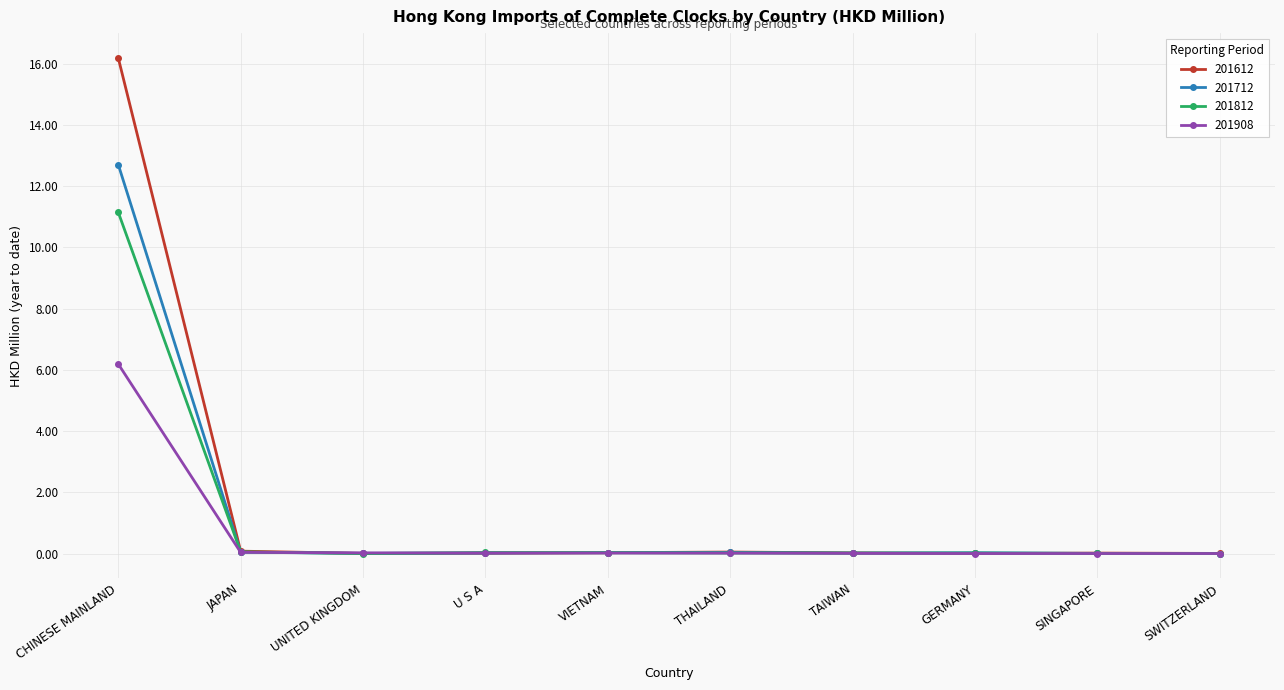

Read the 201812 value at JAPAN.

0.1